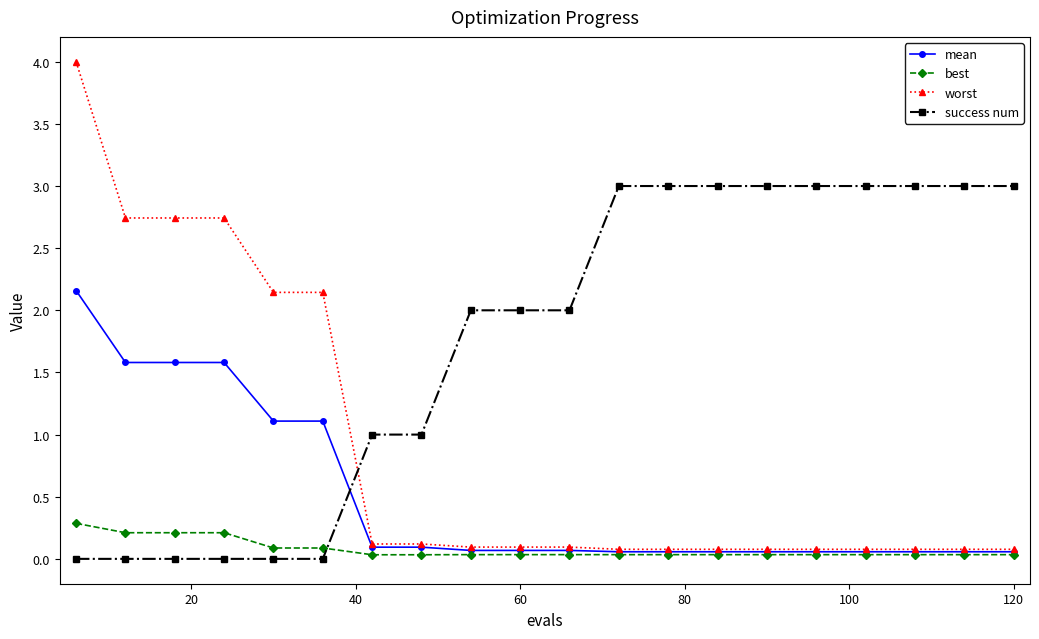

What is the average value of the best series?

0.1